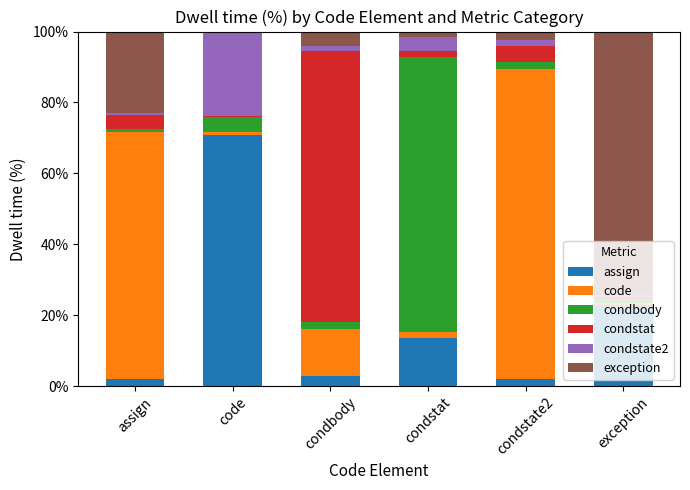

Does the chart contain stacked bars?

Yes